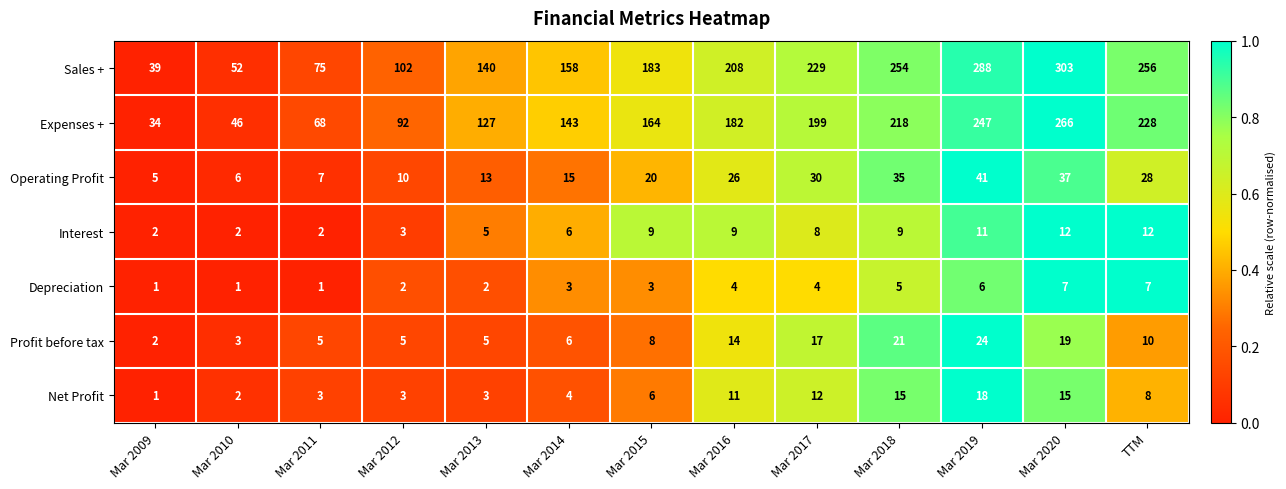

The value of Operating Profit at Mar 2014 is 15. True or false?

True